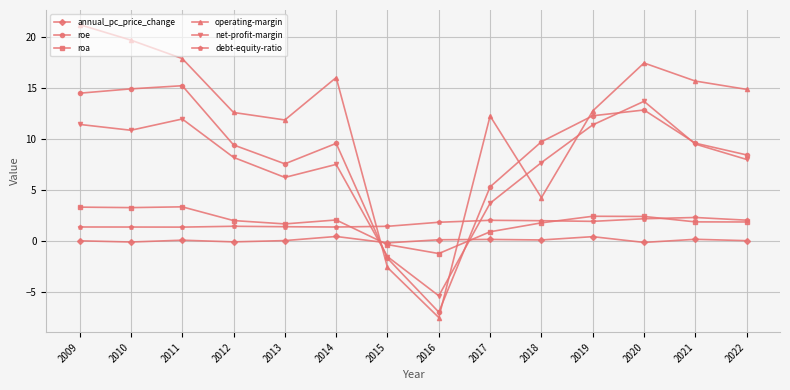

How many times do roa and roe cross each other?

2